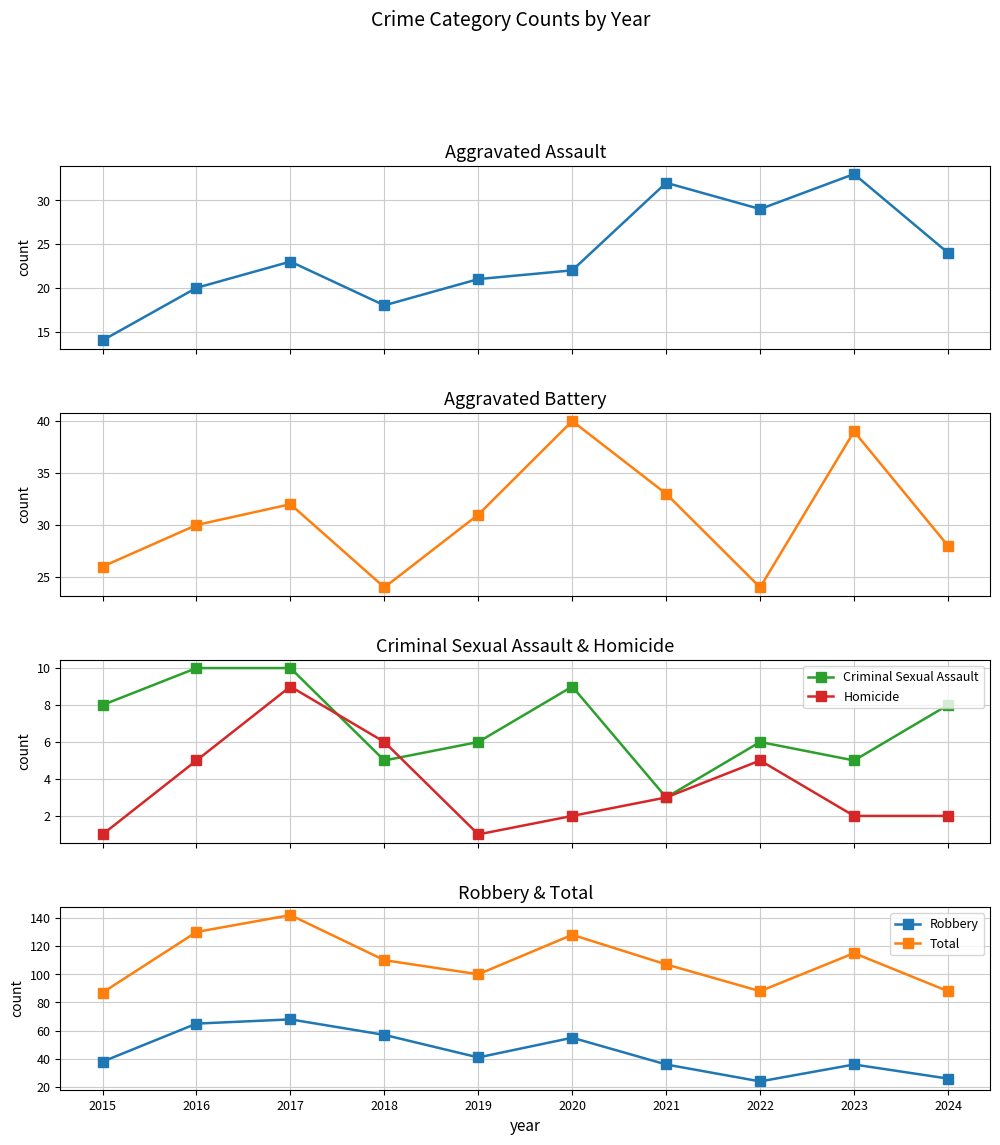

The Homicide series shows 9 at 2016. True or false?

False